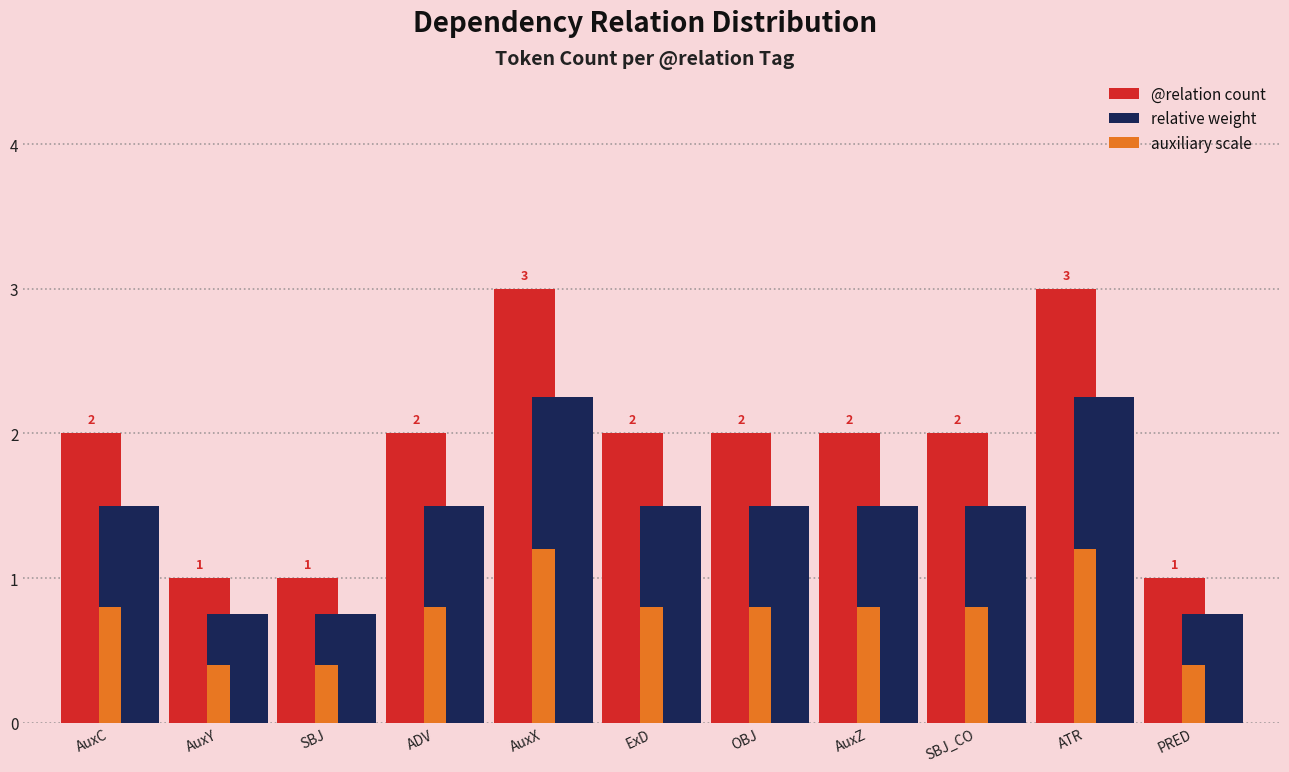

Is it true that auxiliary scale equals 1.4 at ADV?

False